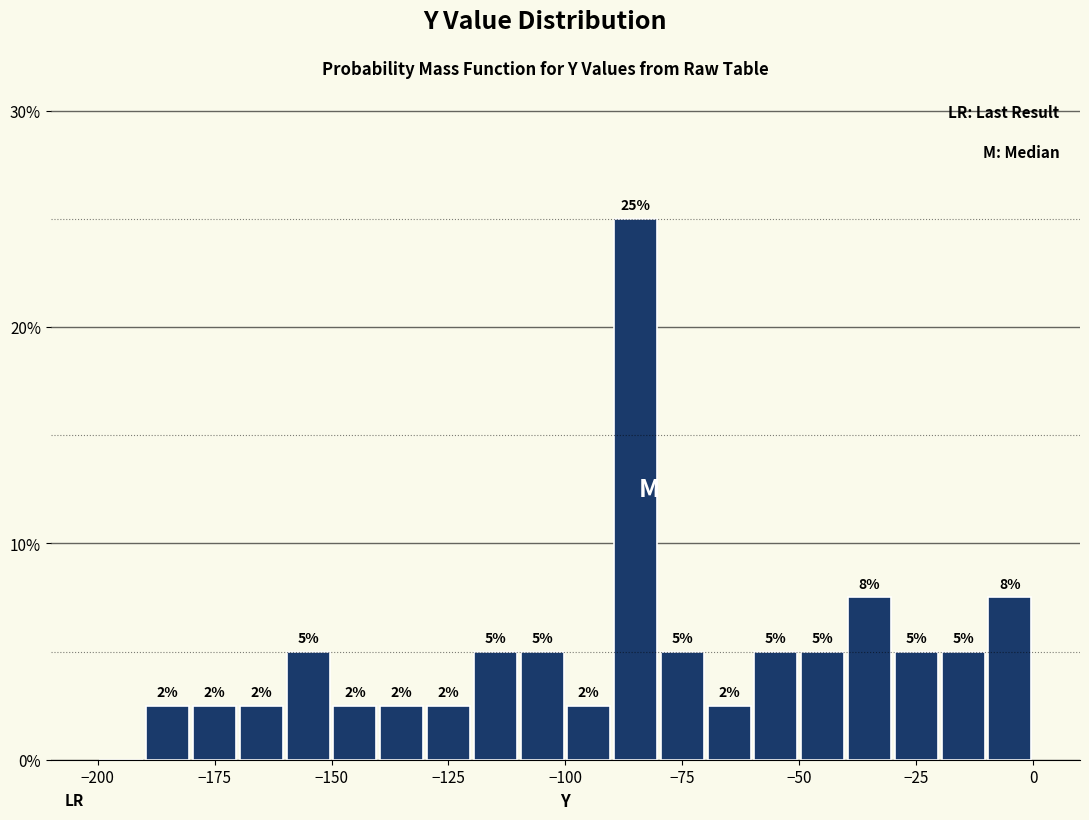

Around what value on the x-axis is the tallest bar? Give the approximate position of its centre, as read against the axis.

-85